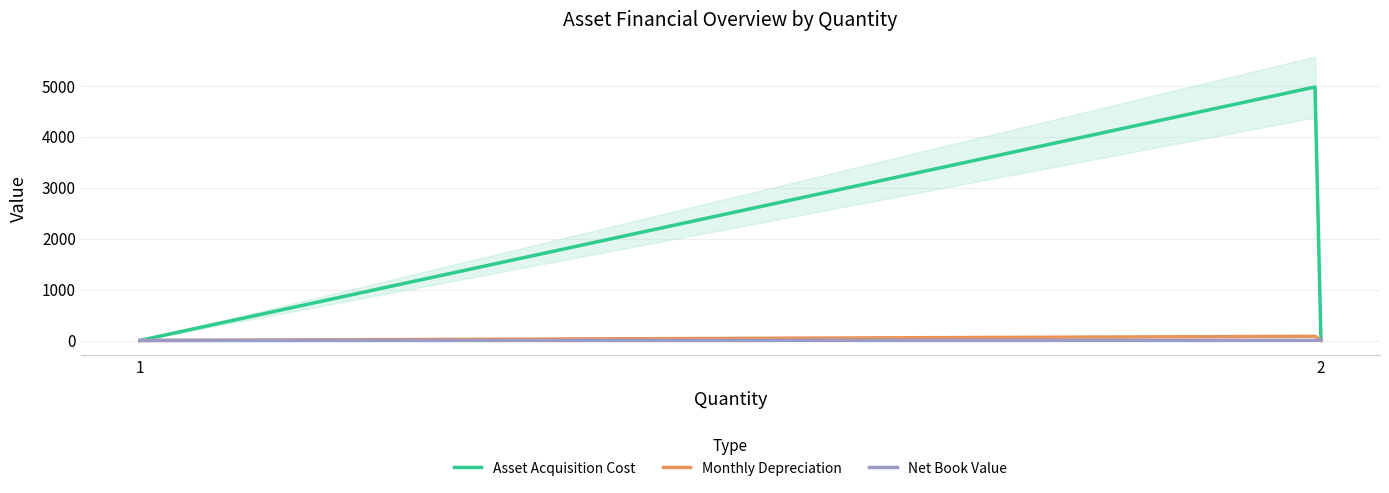

Which series has the widest spread of values?

Asset Acquisition Cost